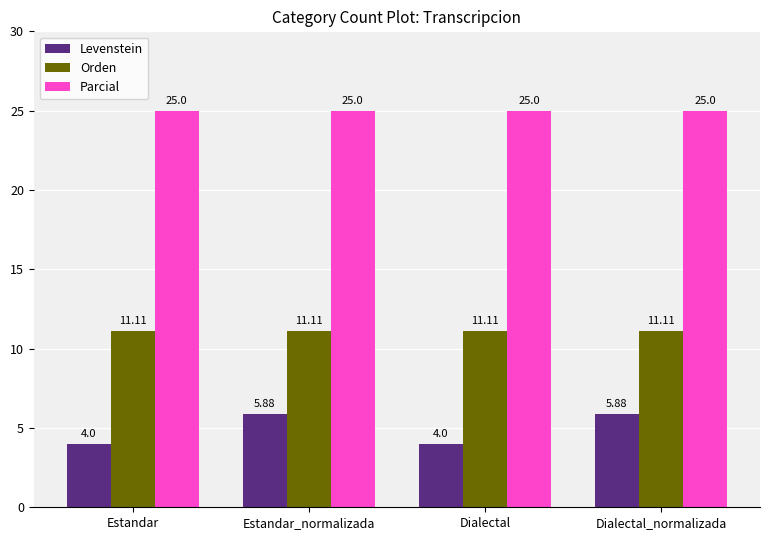

Between Estandar and Estandar_normalizada, which series saw the biggest shift?

Levenstein